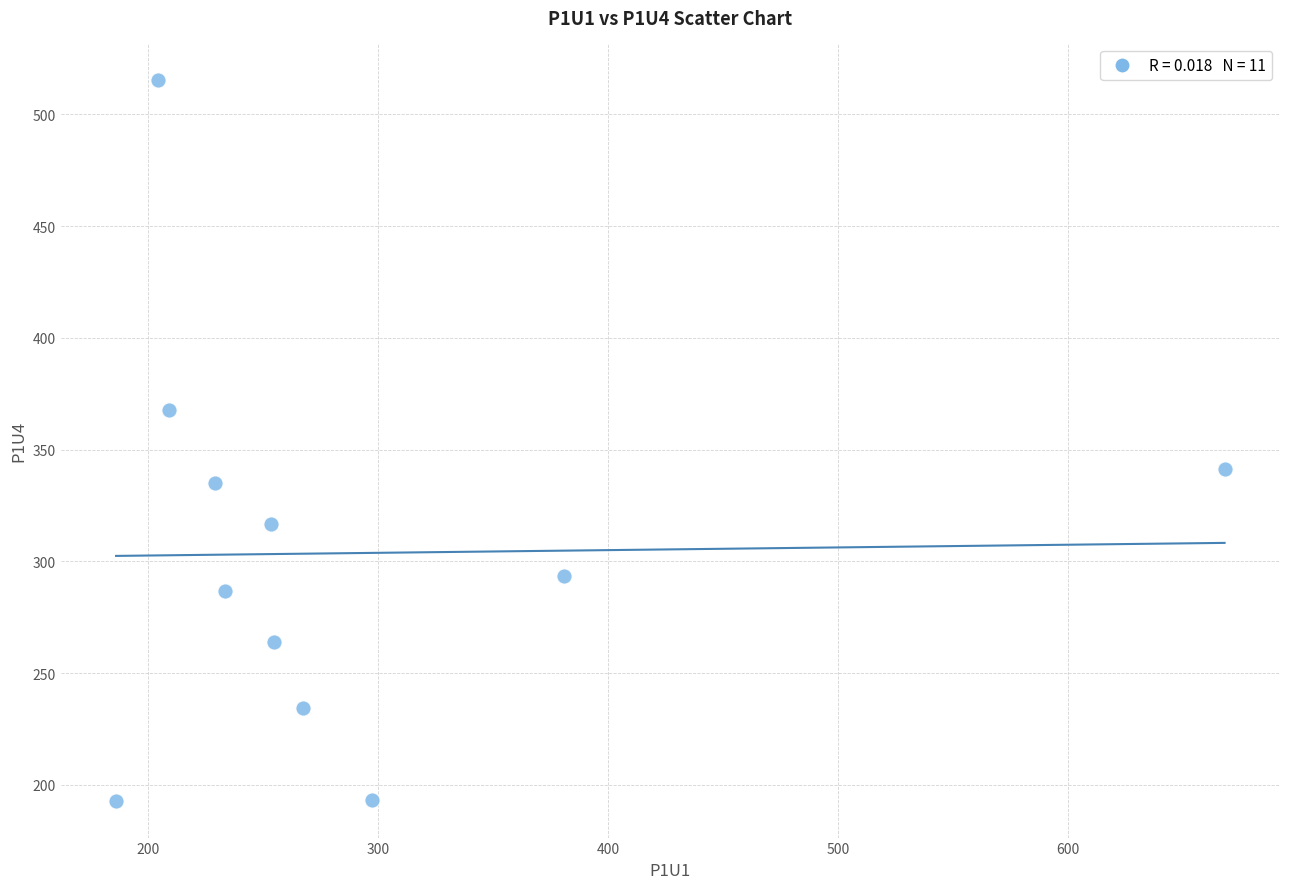

What is the average Y value?

303.7